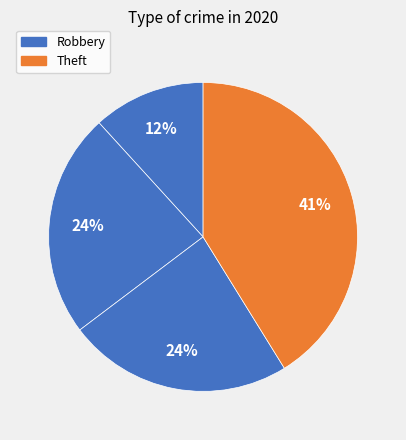

How many segments does this pie chart have?

4